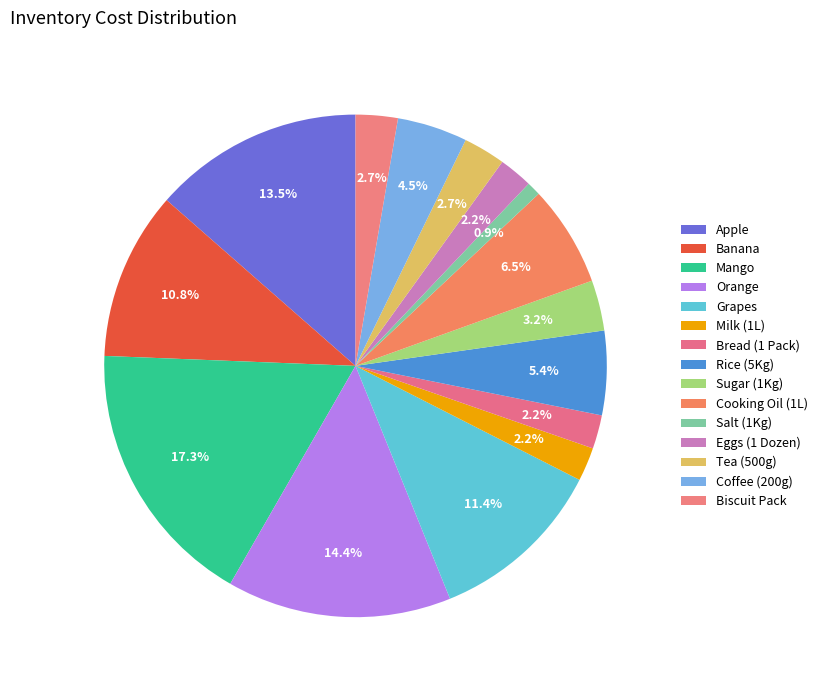

How many segments does this pie chart have?

15